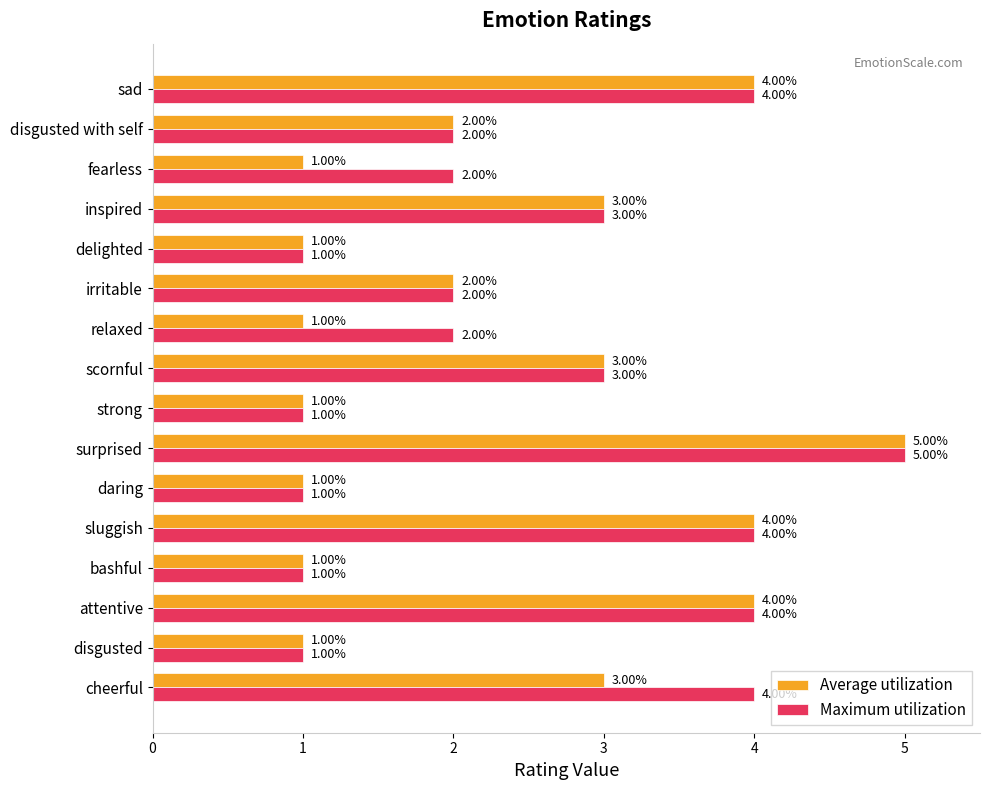

Is the value of Maximum utilization at cheerful greater than the value of Average utilization at disgusted?

Yes